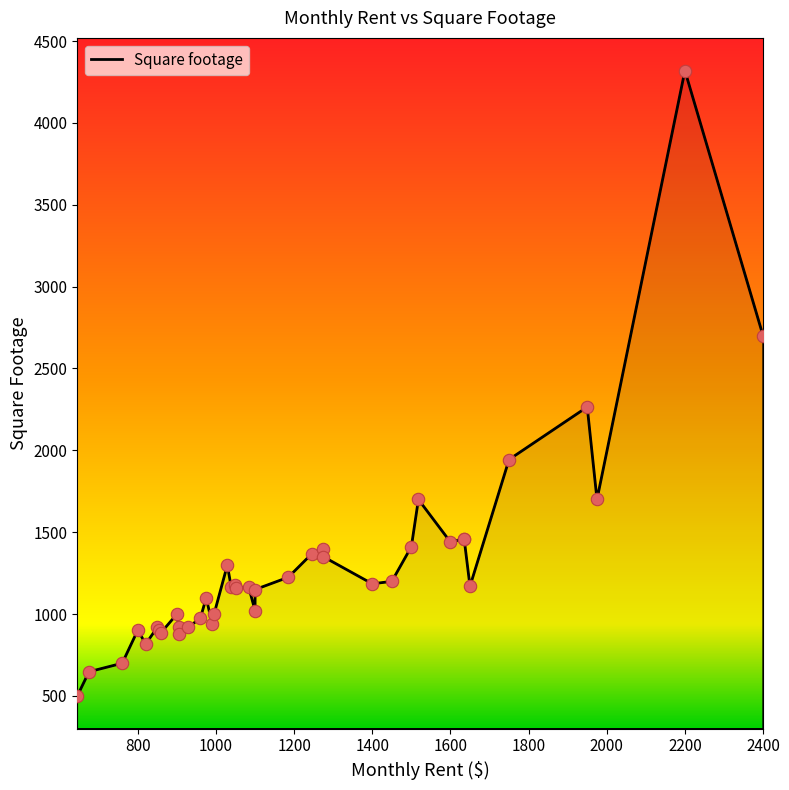

Which has a higher value, 975 or 905?

975